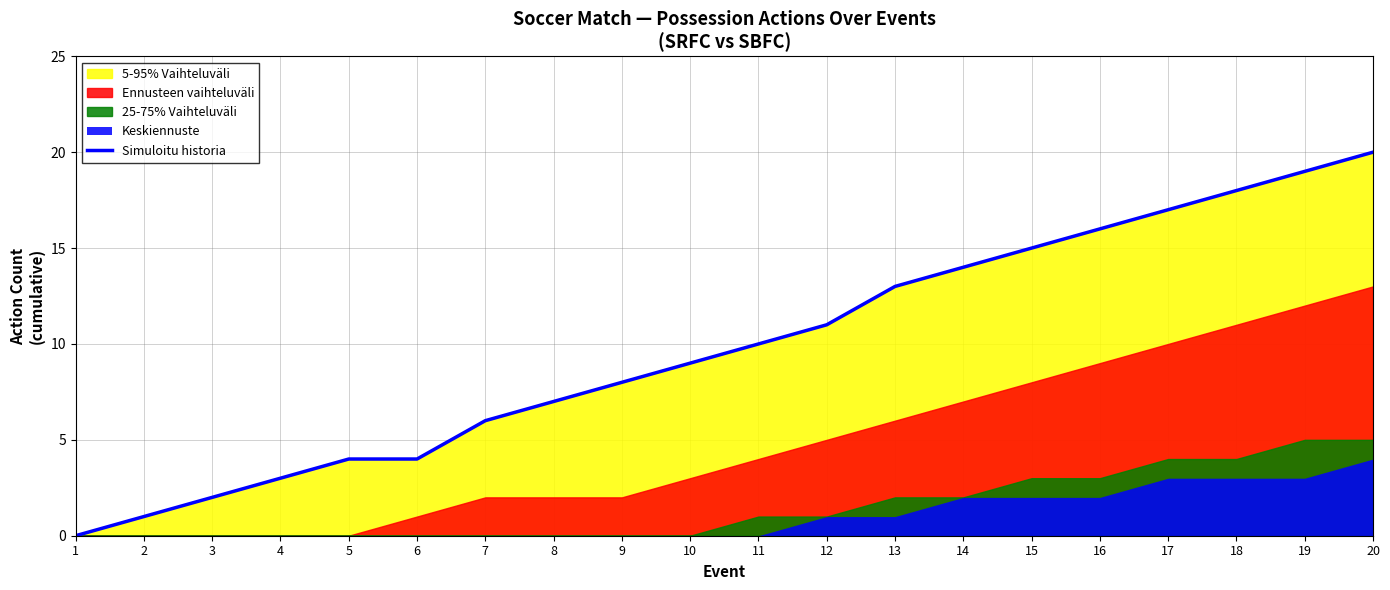

Rank the categories by value from highest to lowest.

20, 19, 18, 17, 16, 15, 14, 13, 12, 11, 10, 9, 8, 7, 5, 6, 4, 3, 2, 1